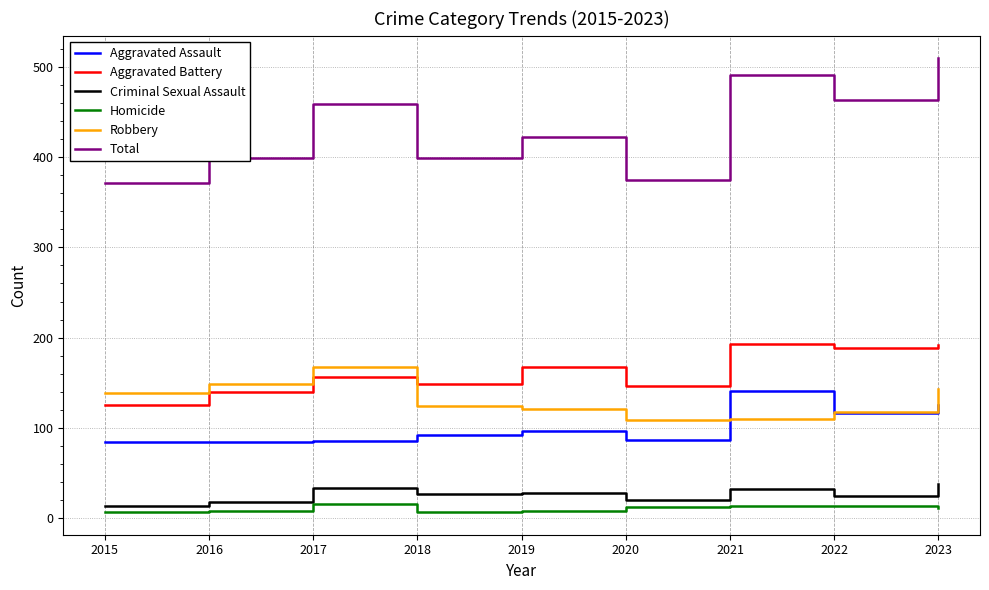

How many lines are shown in the chart?

6